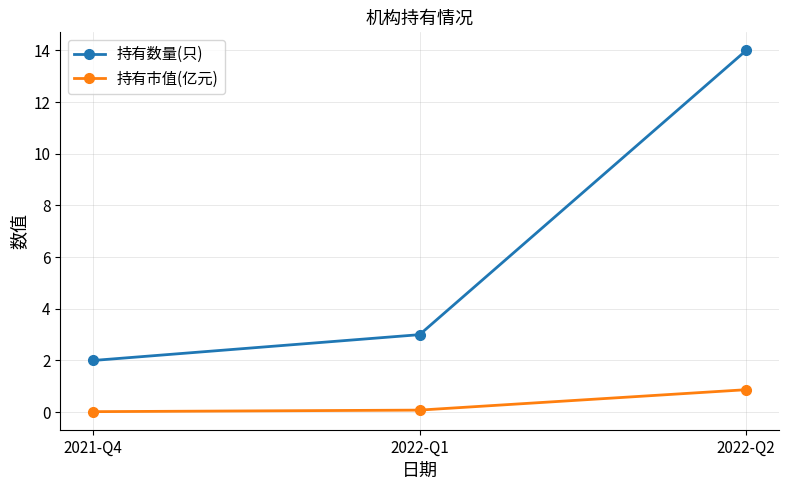

At how many categories does at least one series exceed 10?

1